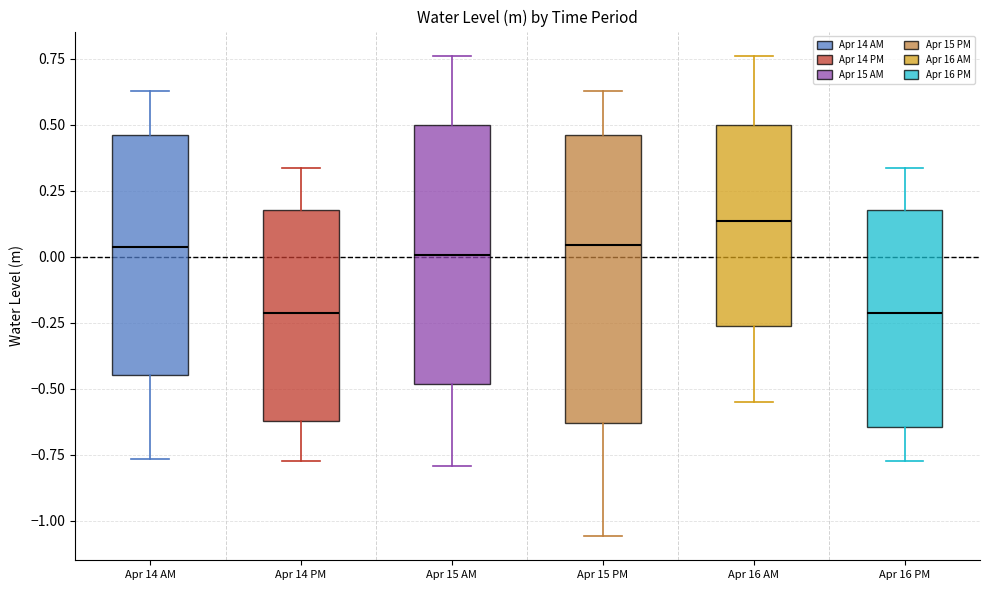

Reading left to right, transcribe this box plot: for each box, give where its median line is, the range the box spans, and where its two whiskers end, as read against the y-axis. The values are not printed on the chart, so give them approximately, as read against the axis.

Apr 14 AM: median 0.05, box -0.45 to 0.45, whiskers -0.75 to 0.65
Apr 14 PM: median -0.20, box -0.60 to 0.20, whiskers -0.80 to 0.35
Apr 15 AM: median 0.00, box -0.50 to 0.50, whiskers -0.80 to 0.75
Apr 15 PM: median 0.05, box -0.65 to 0.45, whiskers -1.05 to 0.65
Apr 16 AM: median 0.15, box -0.25 to 0.50, whiskers -0.55 to 0.75
Apr 16 PM: median -0.20, box -0.65 to 0.20, whiskers -0.80 to 0.35